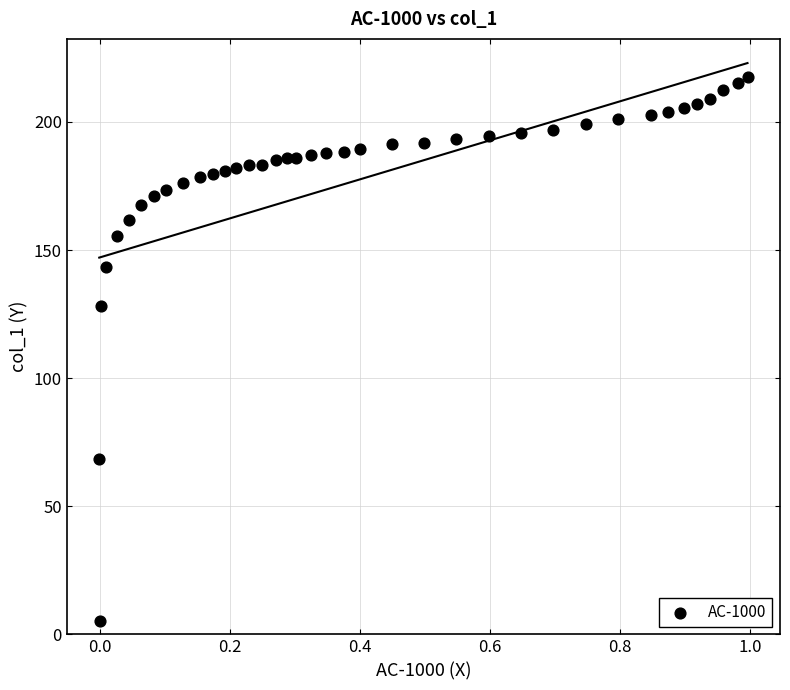

What Y value in the scatter plot is closest to 111?

128.0